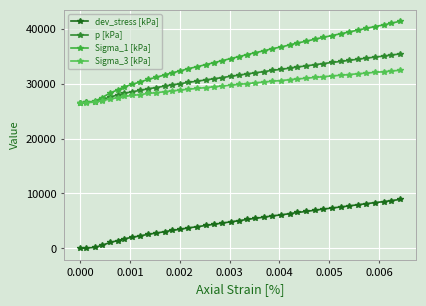

Count the number of categories in the chart.

40